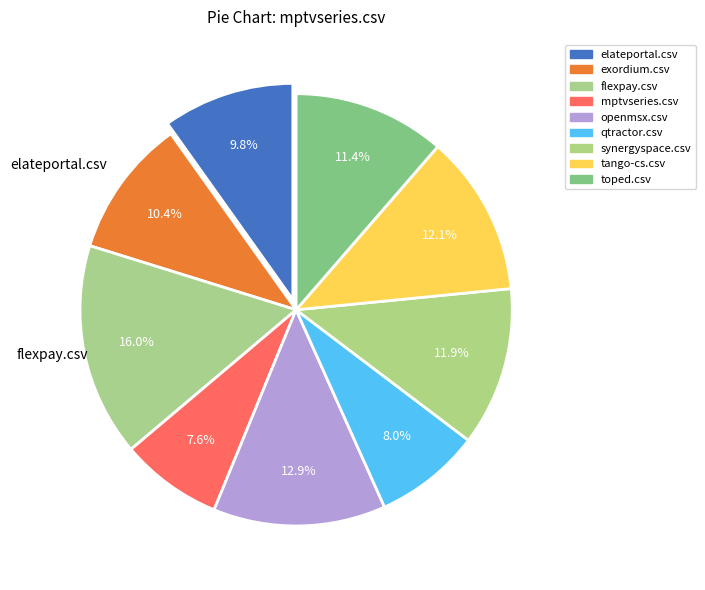

How many segments does this pie chart have?

9